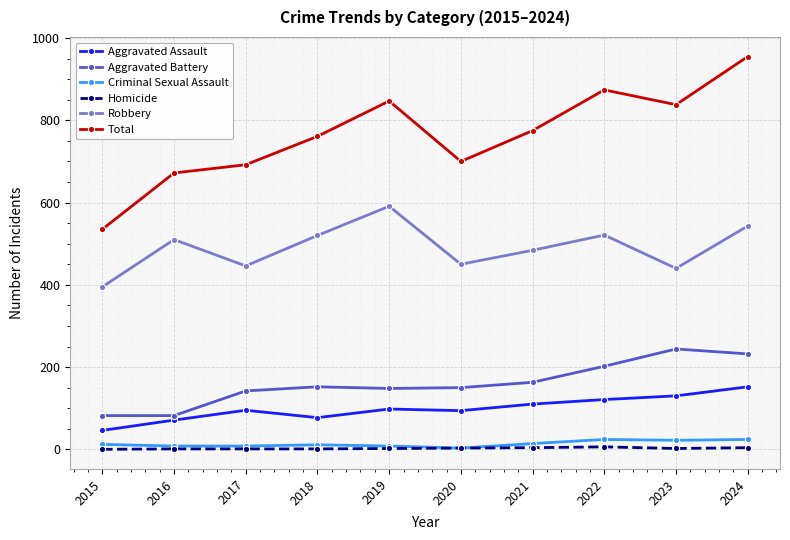

What is the total value across all series at 2019?

1694